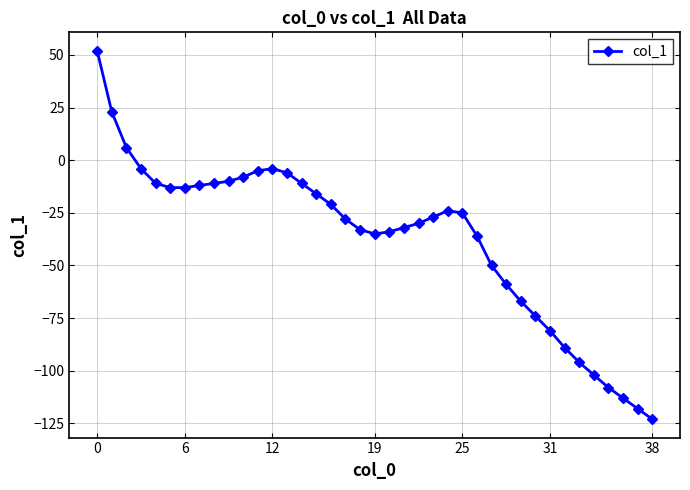

What is the difference between the maximum and minimum values?

175